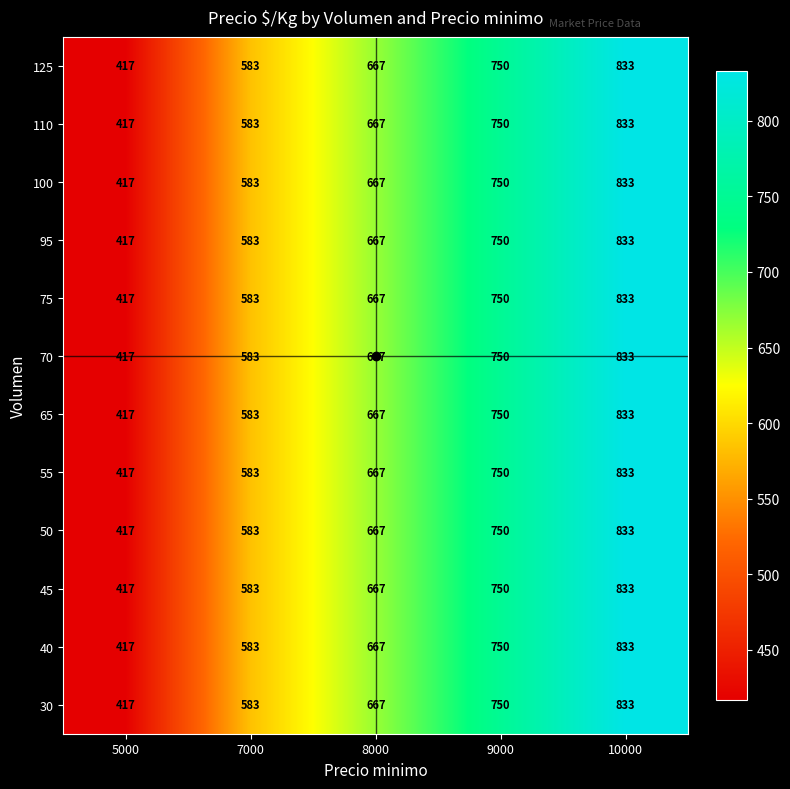

What is the total value across all series at 8000?

8004